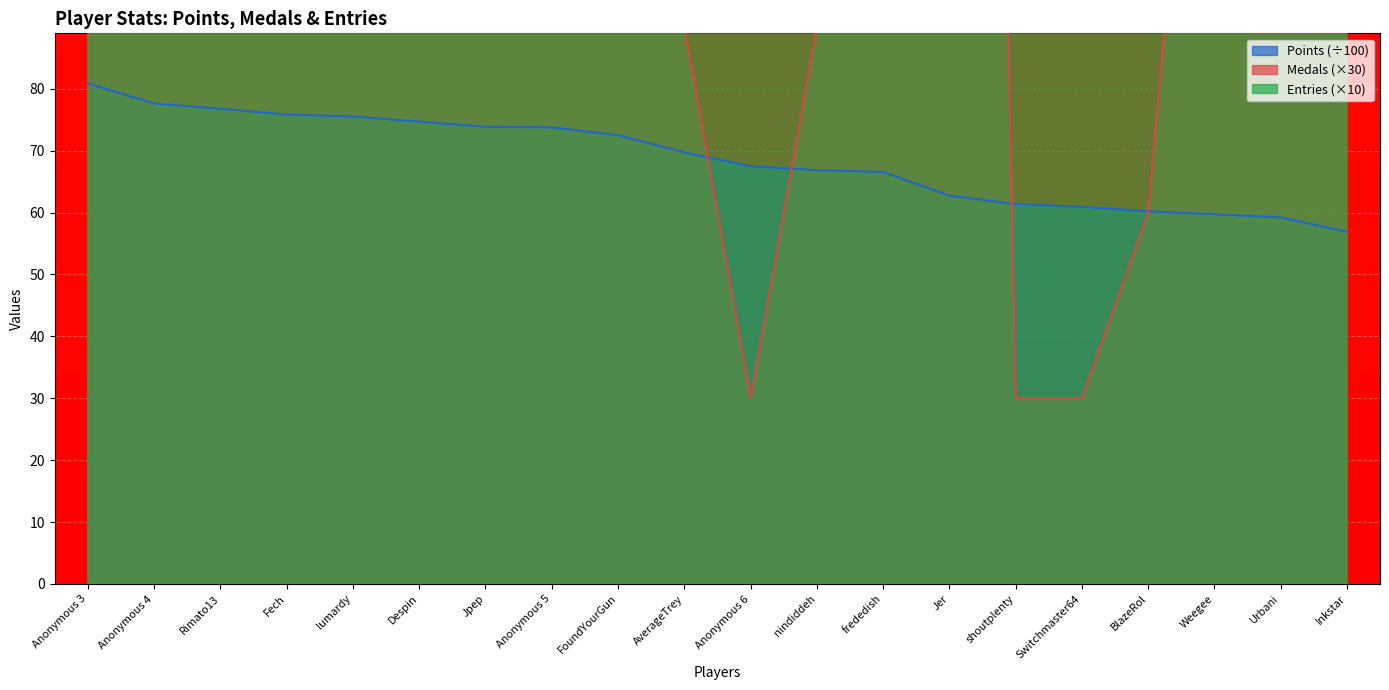

What is the total value across all series at FoundYourGun?

1352.5